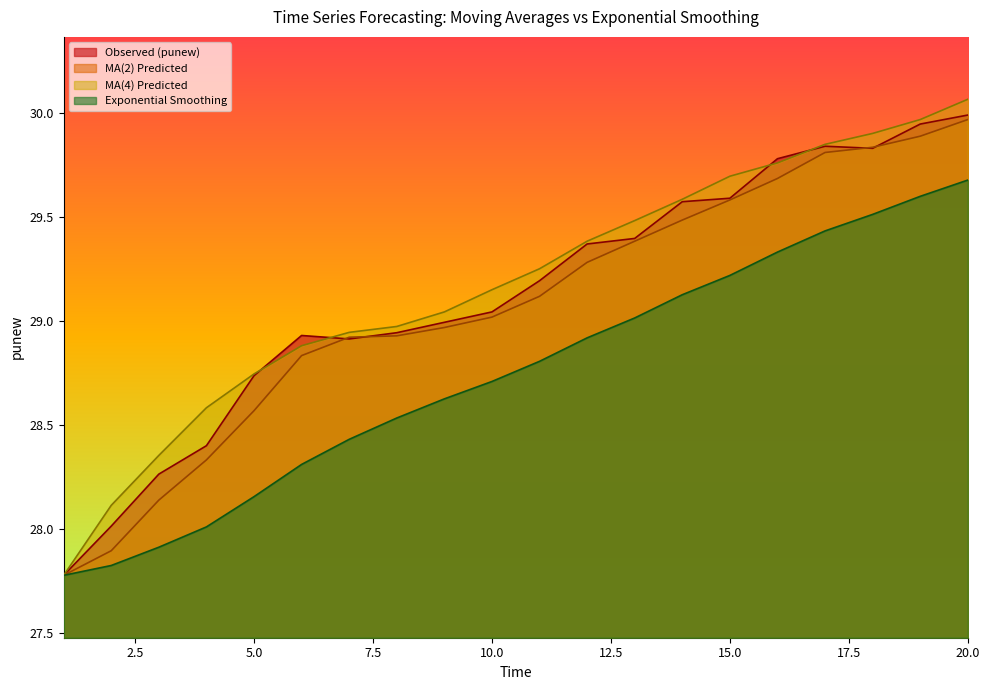

Which label corresponds to the largest value in the chart?

20.0